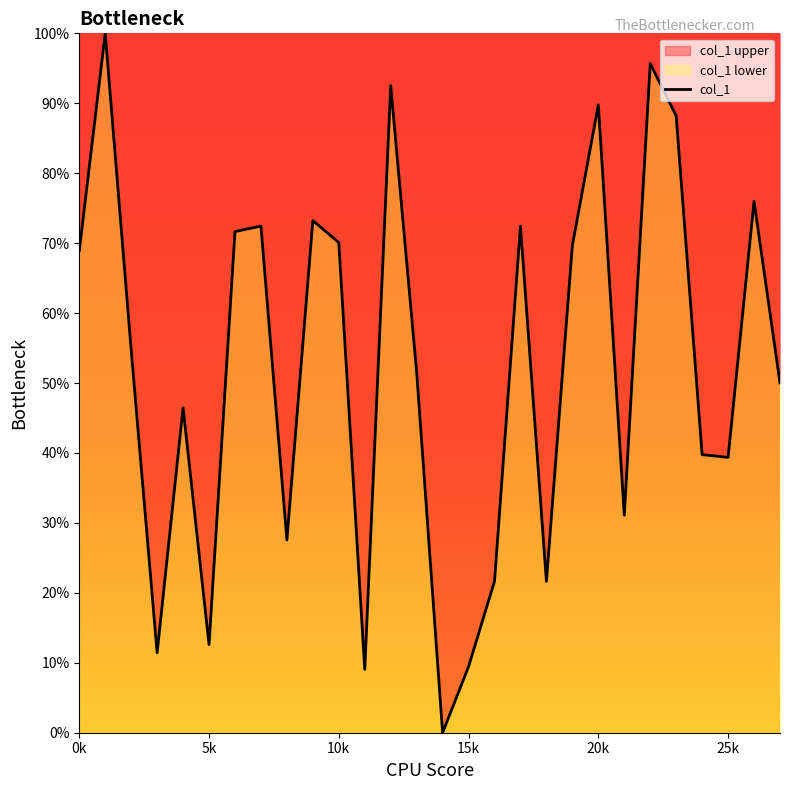

Is it true that the value at 8 is 27.6?

True